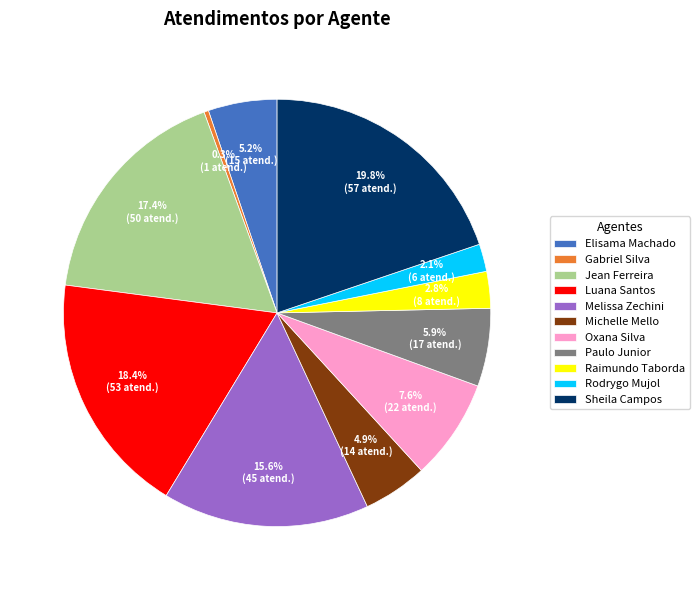

Which slice is the smallest?

Gabriel Silva